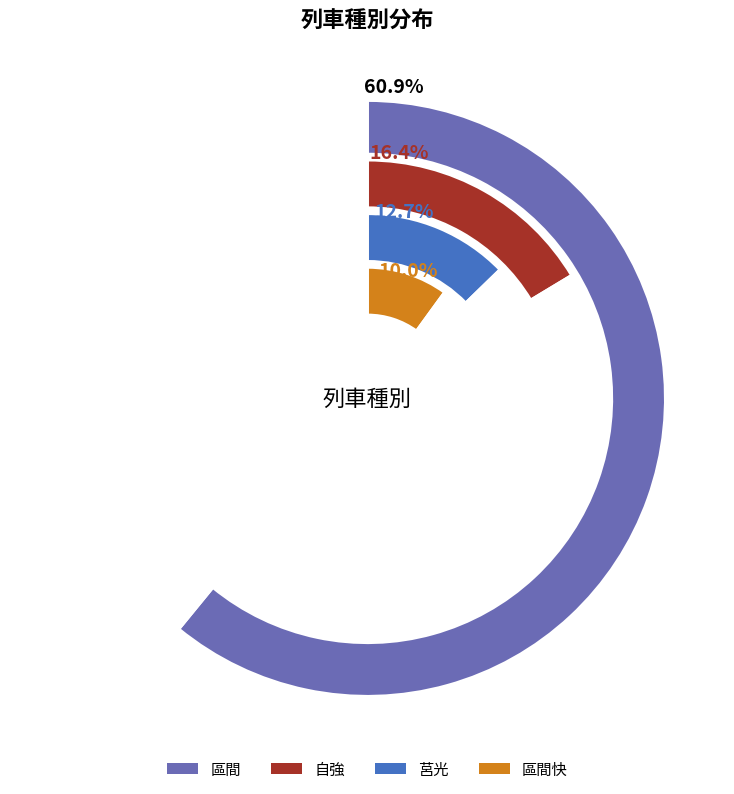

How much of the chart is everything except 自強?

83.6%